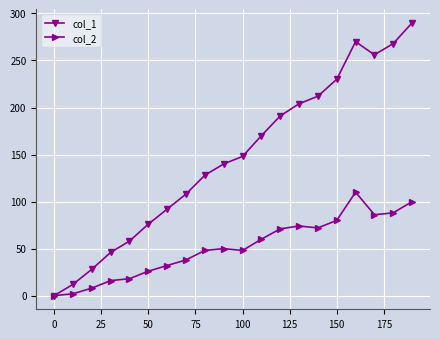

Which series has the largest total across all categories?

col_1